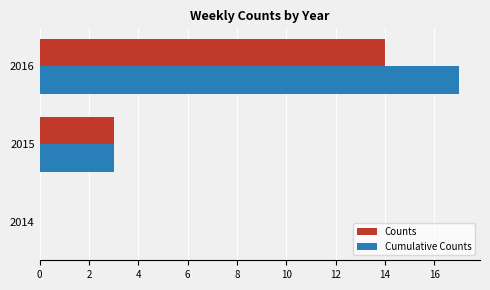

Where is Counts nearest to the value 7?

2015